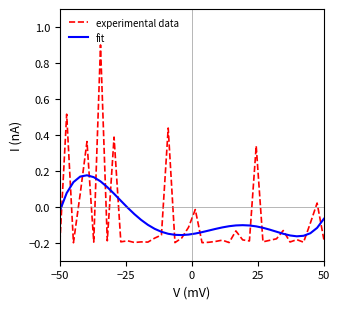

List the series in order of their peak value, highest first.

experimental data, fit